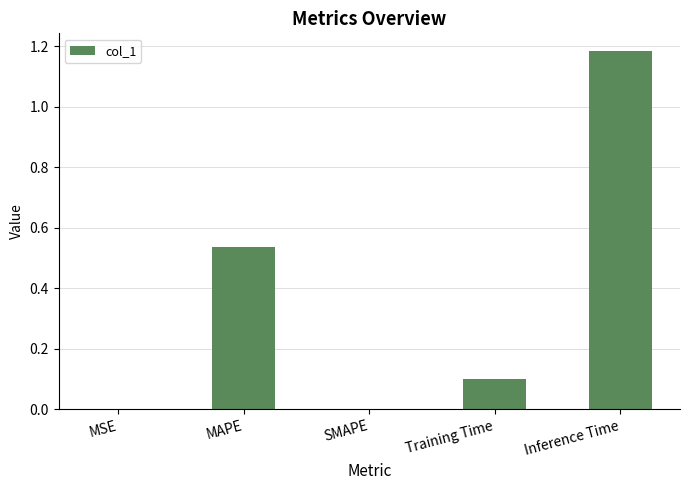

What is the sum of all values?

1.8